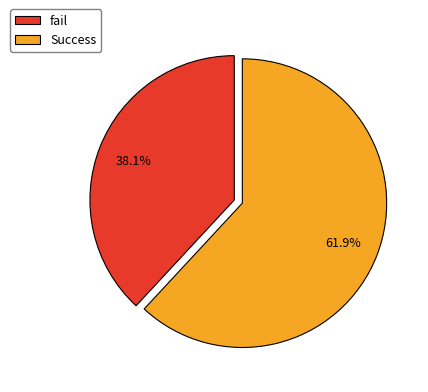

What percentage is the fail slice, to the nearest percent?

38%